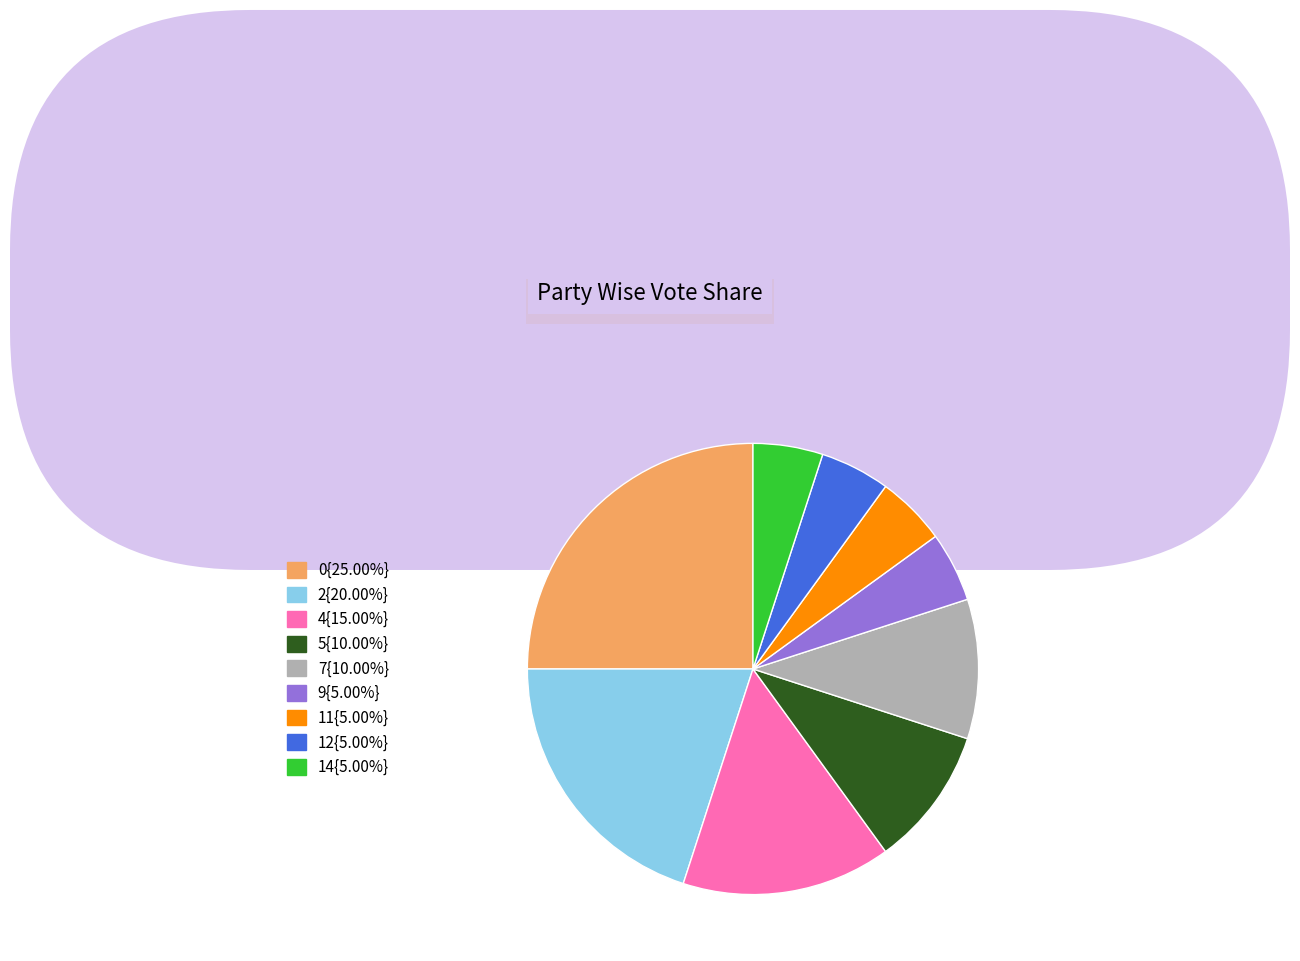

Does 9{5.00%} represent more than half of the total?

No